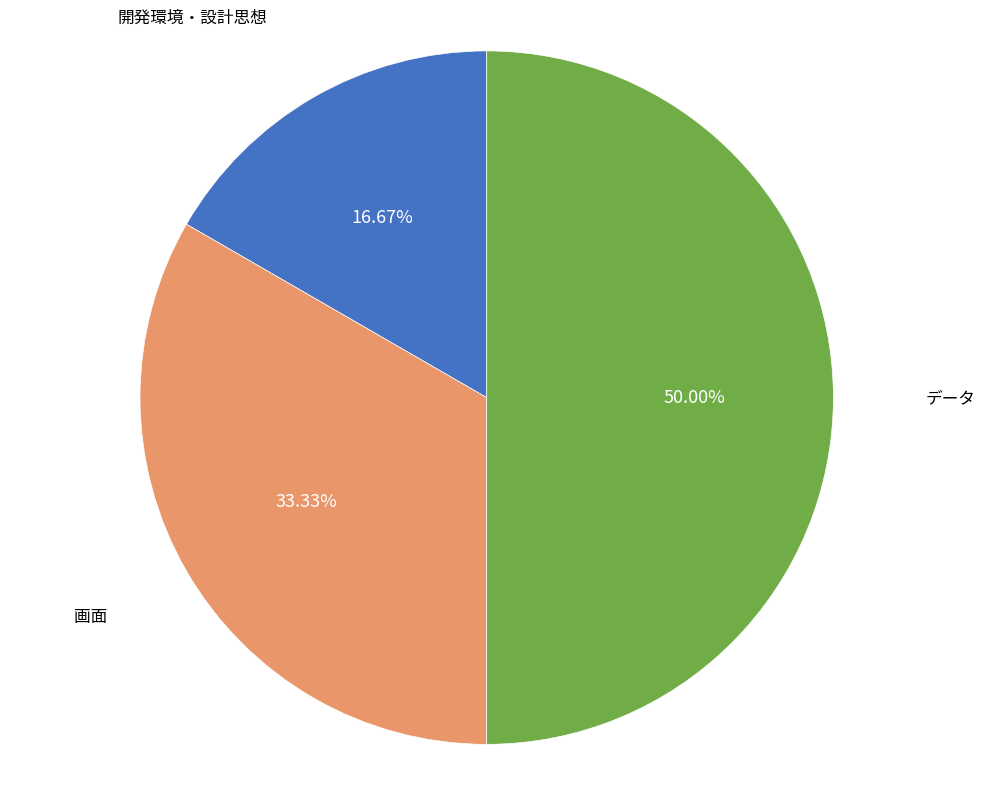

To the nearest percent, what percentage of the pie is 画面?

33%